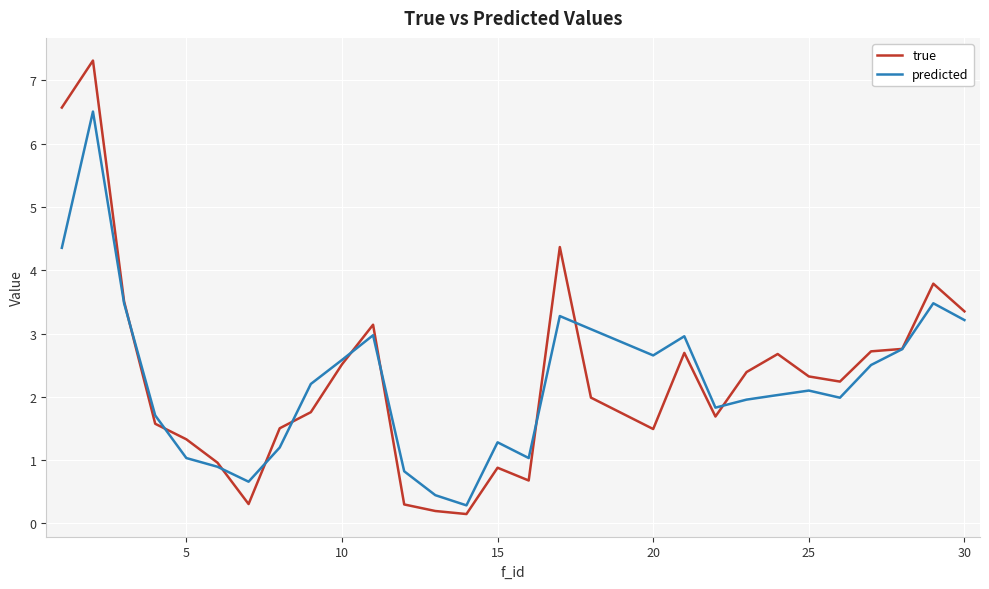

Count the number of categories in the chart.

29